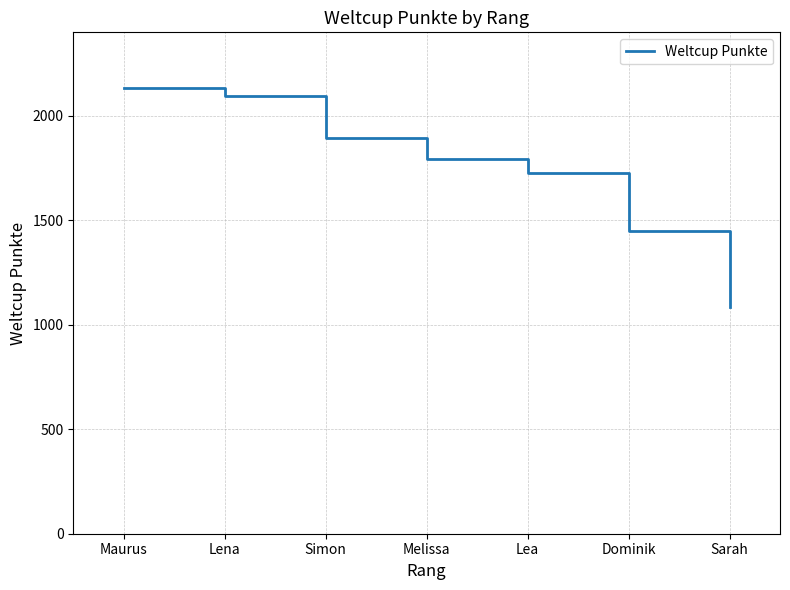

Which has a higher value, Dominik or Simon?

Simon